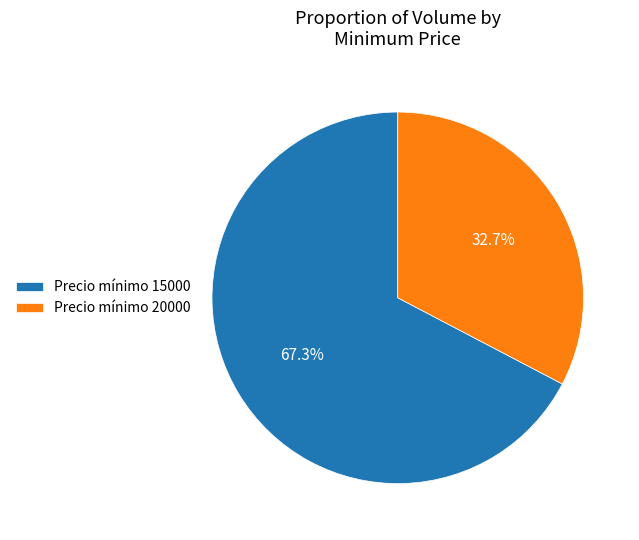

Count the number of slices in the pie.

2